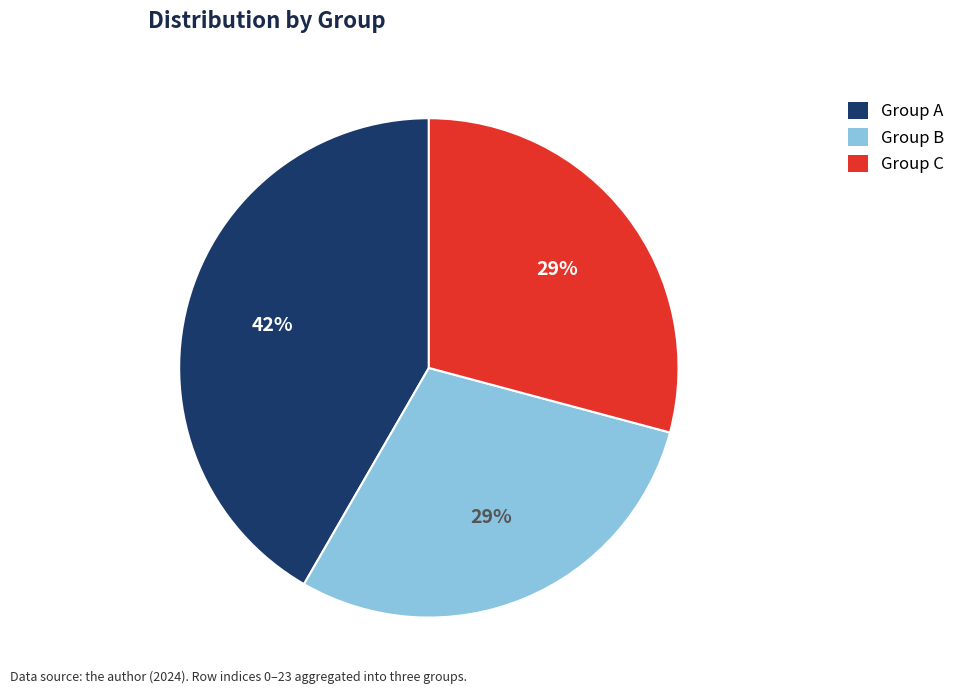

Count the number of slices in the pie.

3